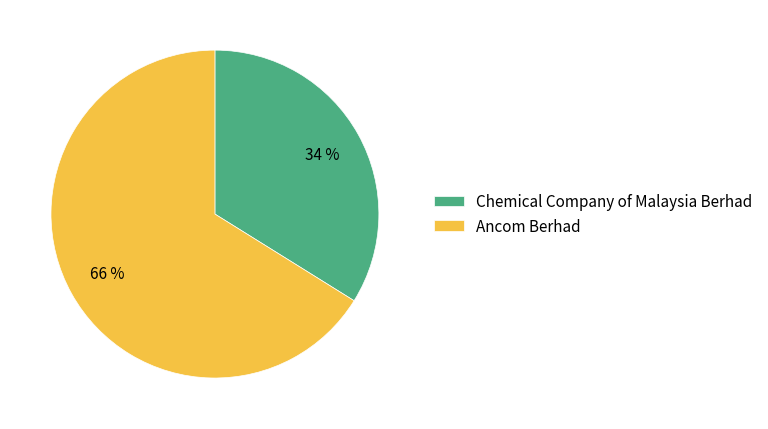

How many segments does this pie chart have?

2